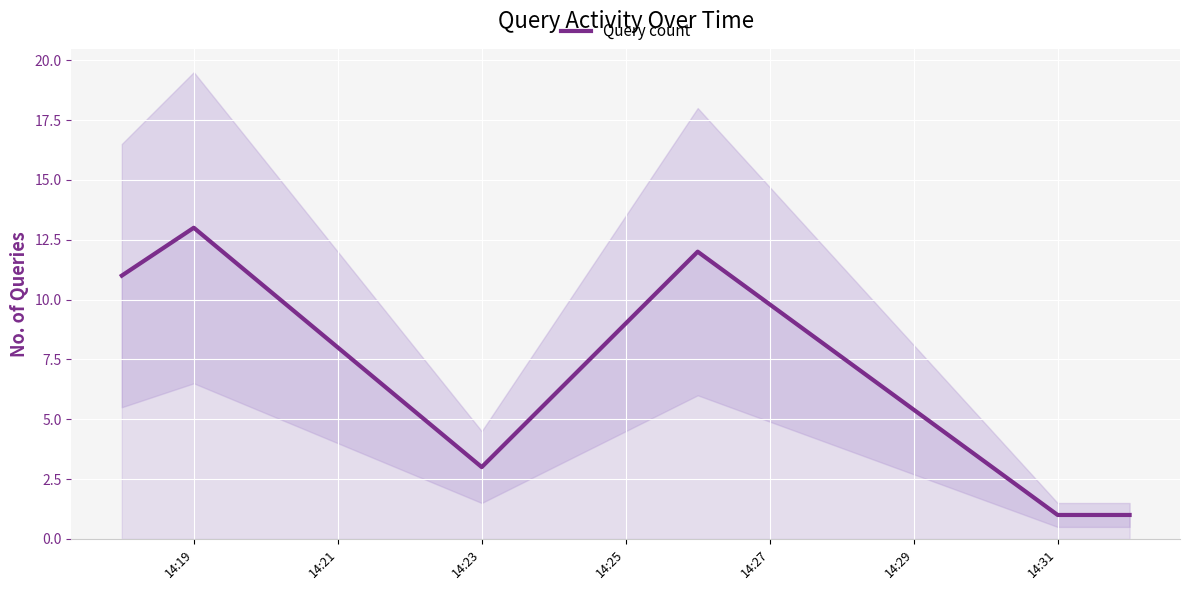

How many interior local valleys (lower than both neighbors) does the data have?

1